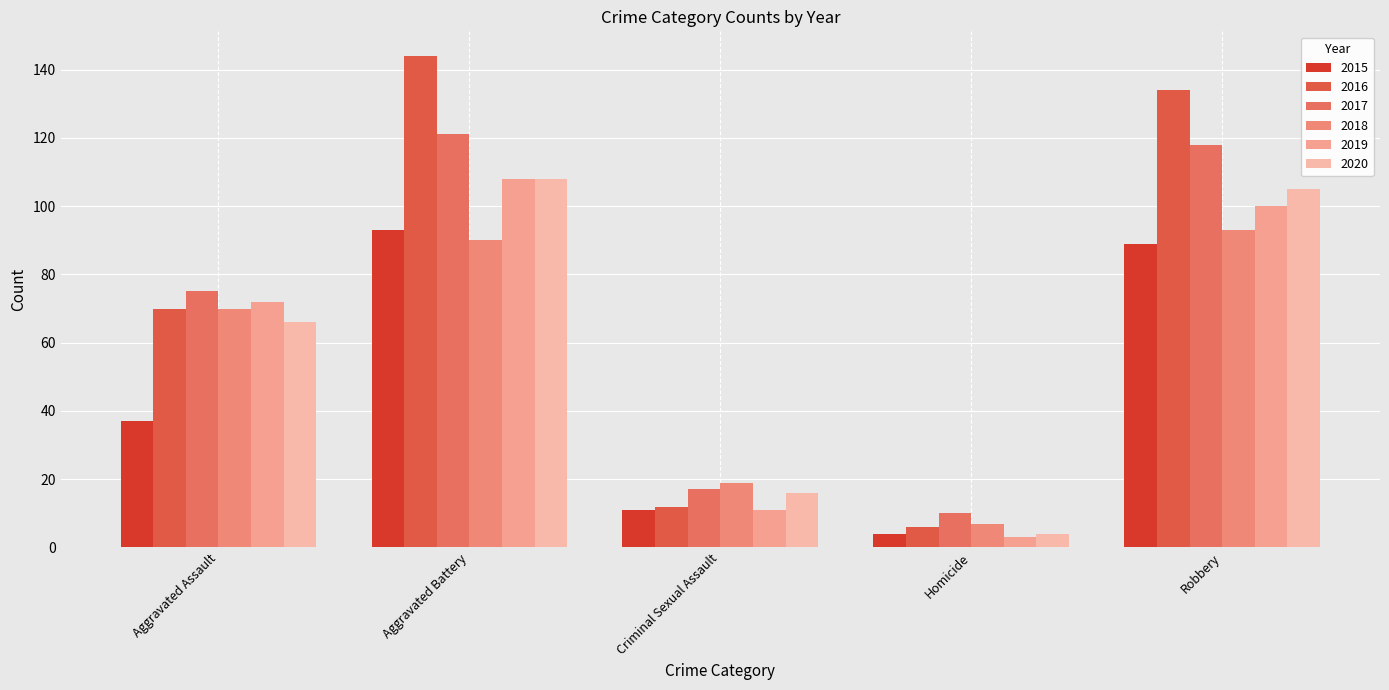

Reading left to right, what are all the values shown in this chart?

2015: 37	93	11	4	89
2016: 70	144	12	6	134
2017: 75	121	17	10	118
2018: 70	90	19	7	93
2019: 72	108	11	3	100
2020: 66	108	16	4	105